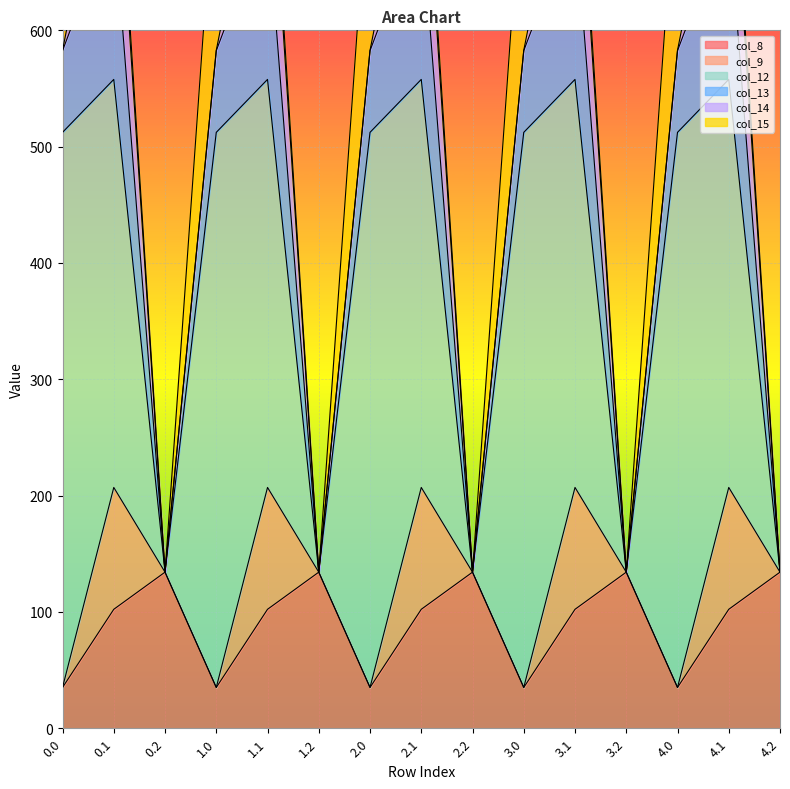

Where do col_8 and col_13 first cross each other?

0.1 and 0.2